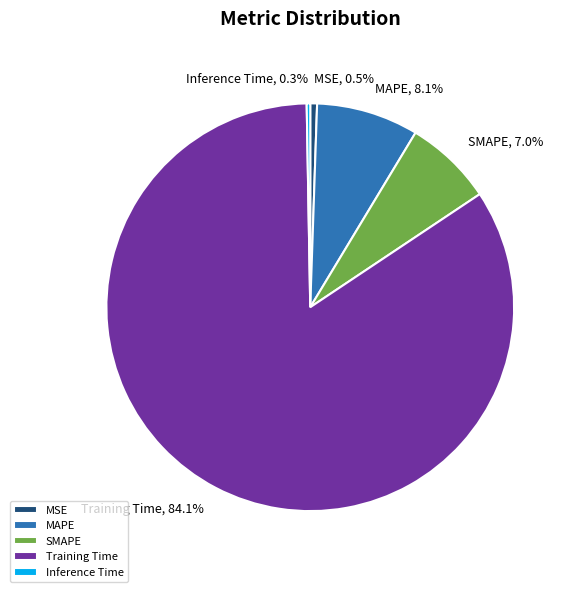

Combined, do Inference Time and MSE account for over 50%?

No